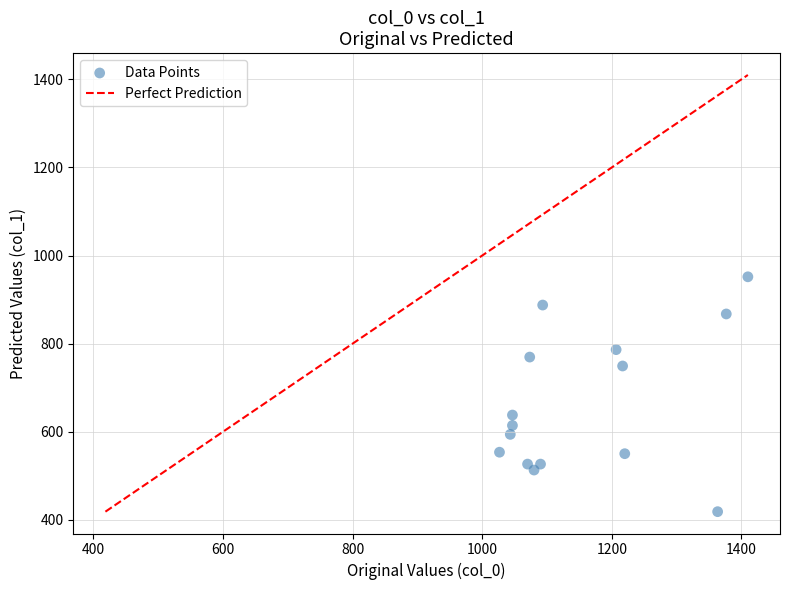

What Y value in the scatter plot is closest to 685?

637.9